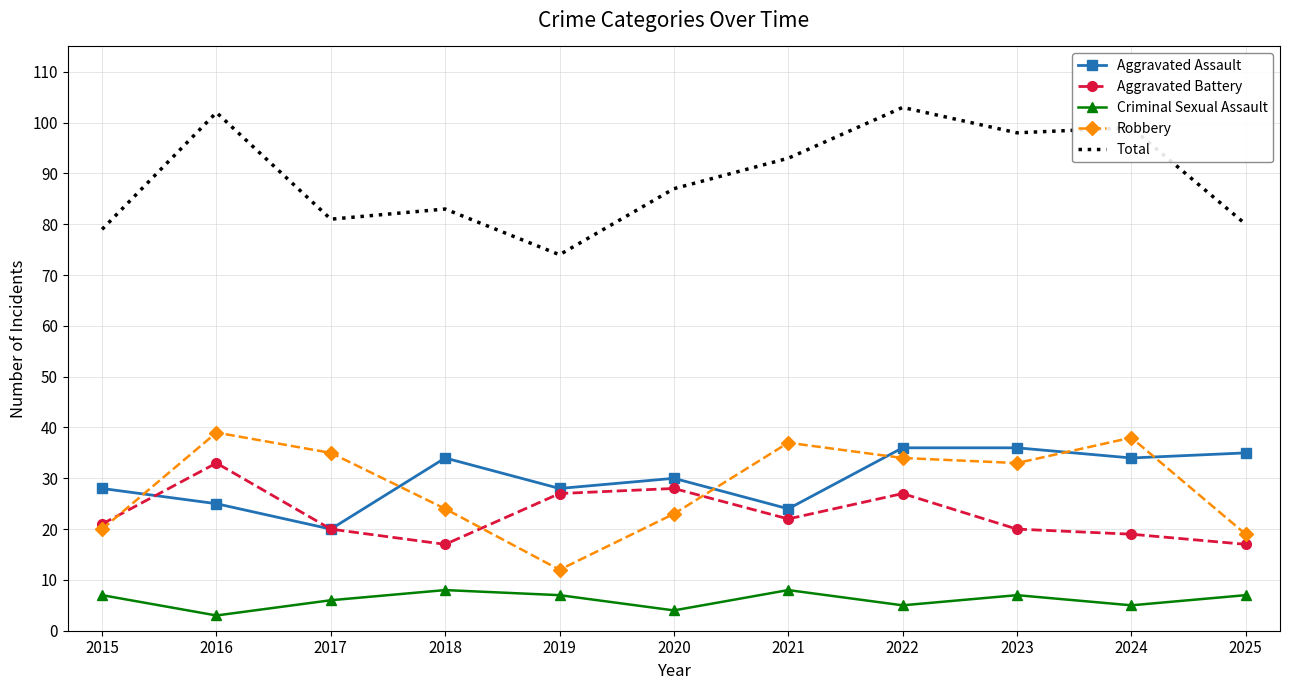

What is the total value across all series at 2024?

195